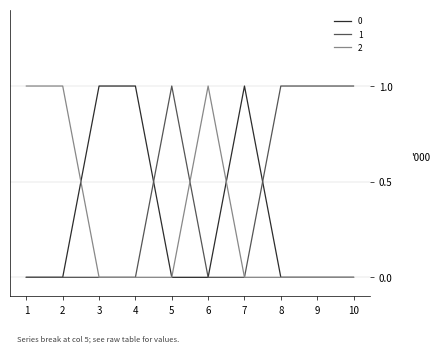

Where do 0 and 2 first cross each other?

2 and 3